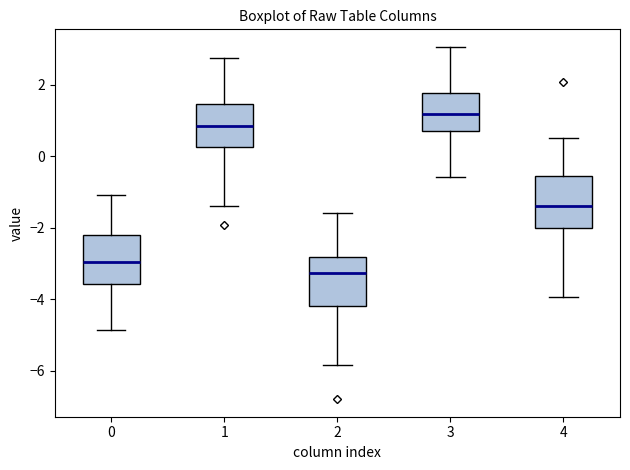

Reading left to right, transcribe this box plot: for each box, give where its median line is, the range the box spans, and where its two whiskers end, as read against the y-axis. The values are not printed on the chart, so give them approximately, as read against the axis.

0: median -3.0, box -3.6 to -2.2, whiskers -4.8 to -1.0
1: median 0.8, box 0.2 to 1.4, whiskers -1.4 to 2.8
2: median -3.2, box -4.2 to -2.8, whiskers -5.8 to -1.6
3: median 1.2, box 0.8 to 1.8, whiskers -0.6 to 3.0
4: median -1.4, box -2.0 to -0.6, whiskers -4.0 to 0.6